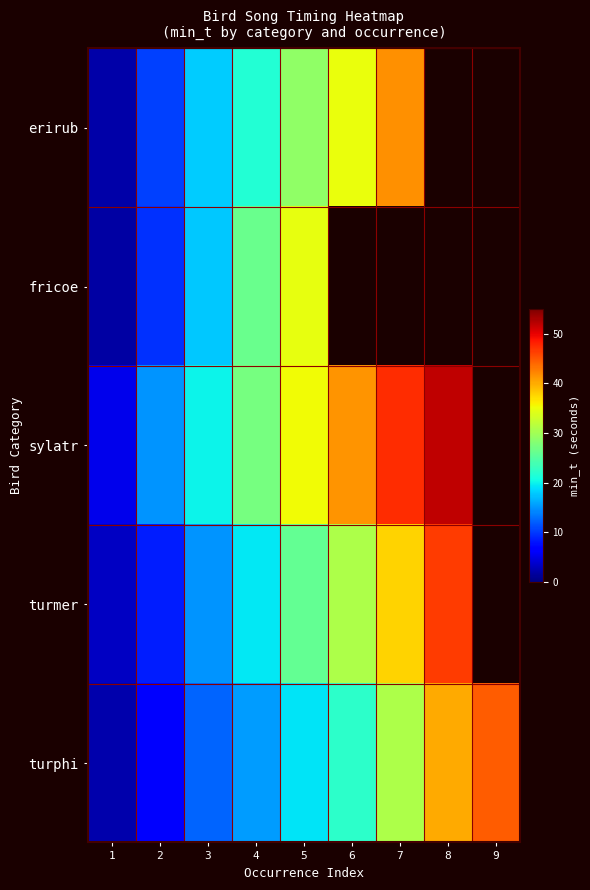

Which category has the highest value across all series?

8